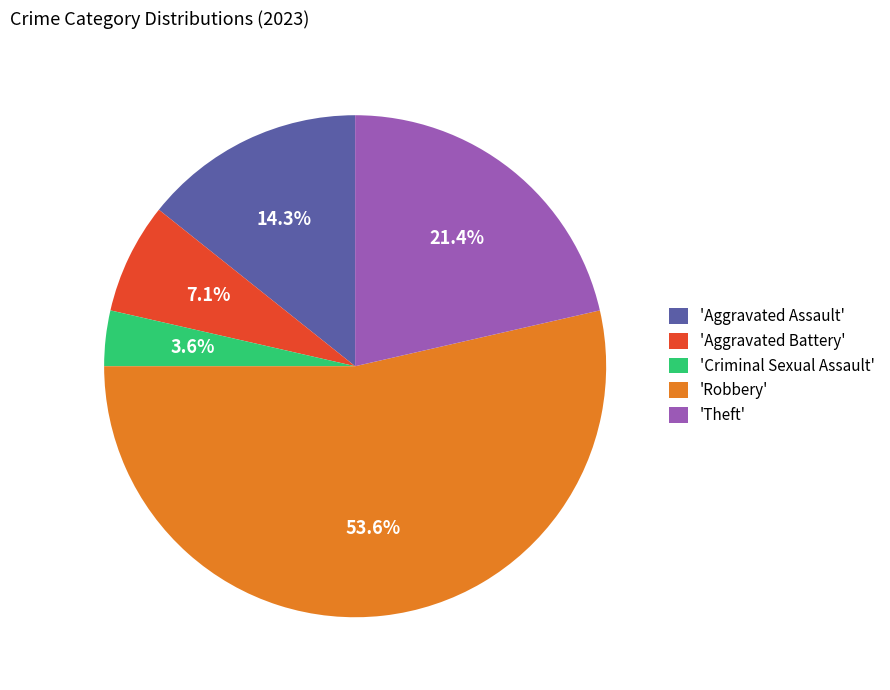

Is 'Aggravated Battery' the majority of the pie?

No